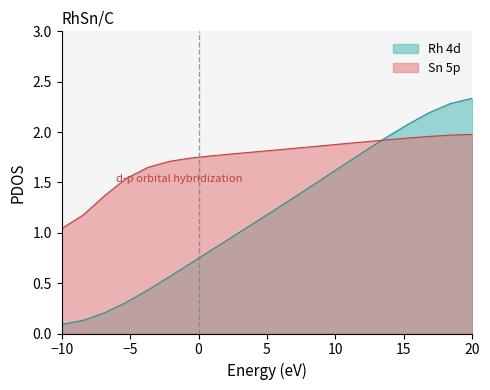

How many values are below 1?

9